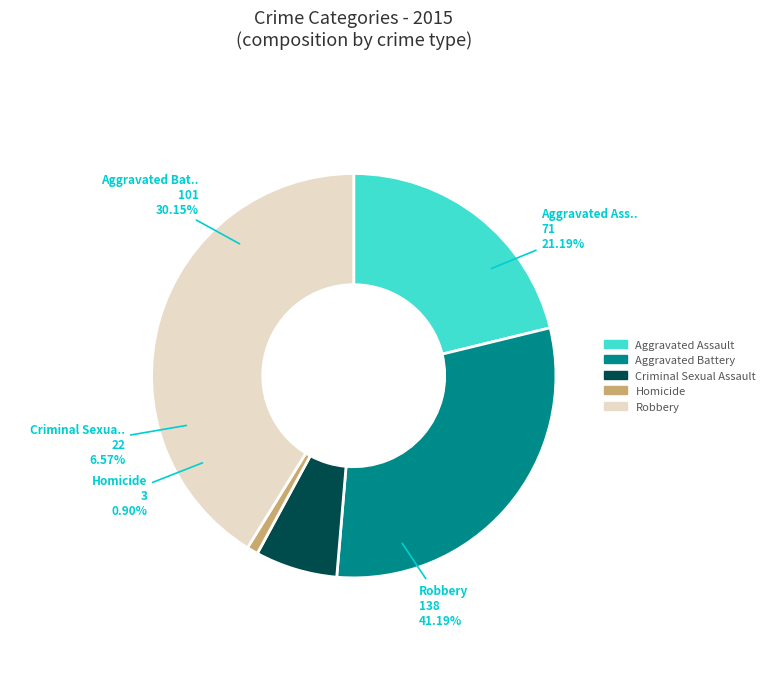

Count the number of slices in the pie.

5